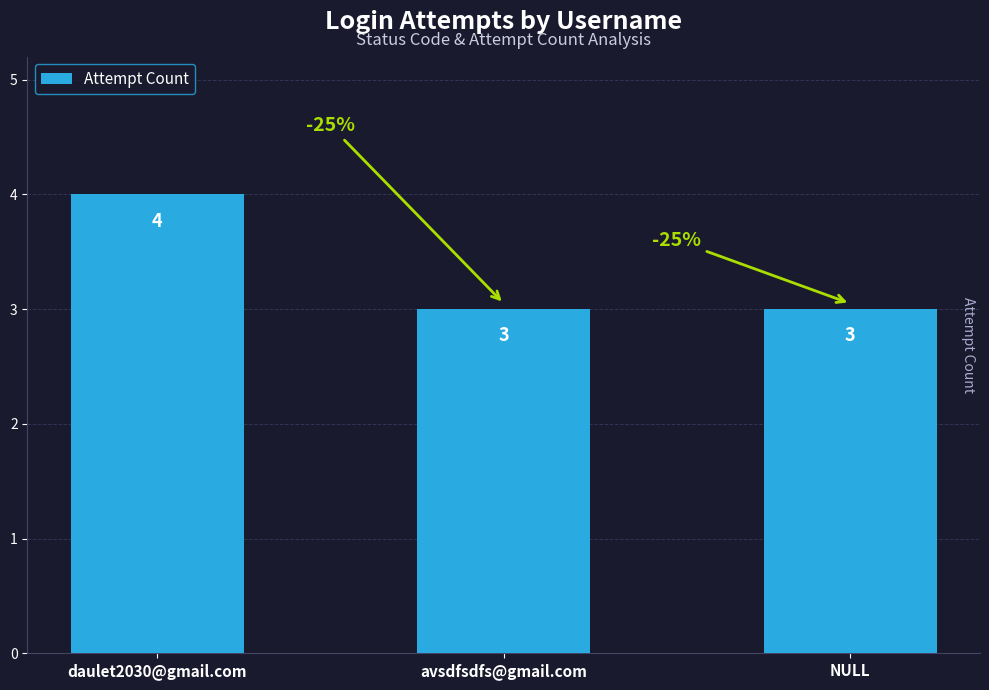

Reading right to left, list all the values displayed in this chart.

3	3	4